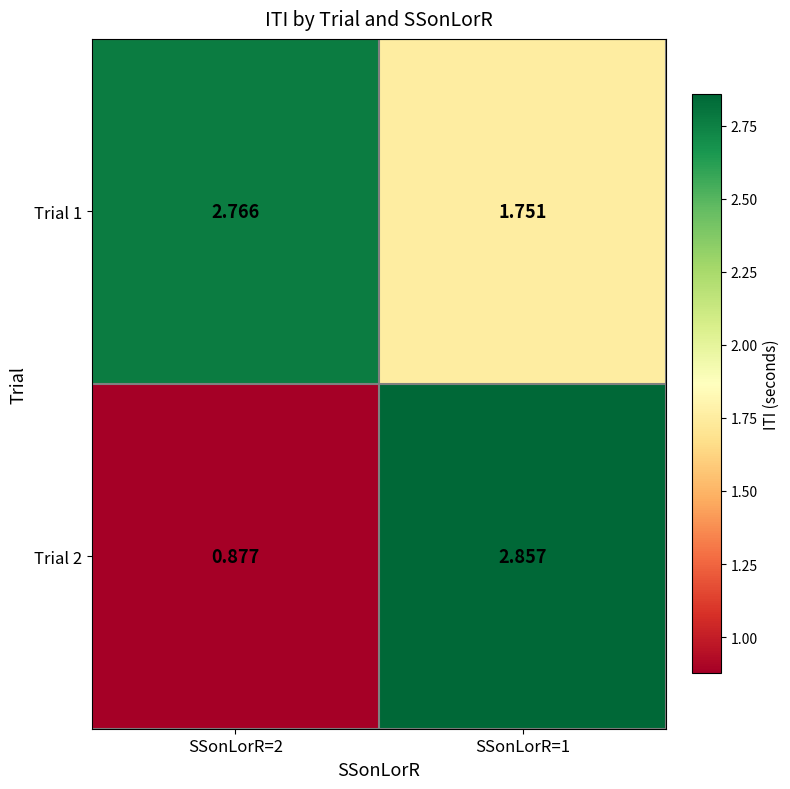

How many series are shown in this chart?

2